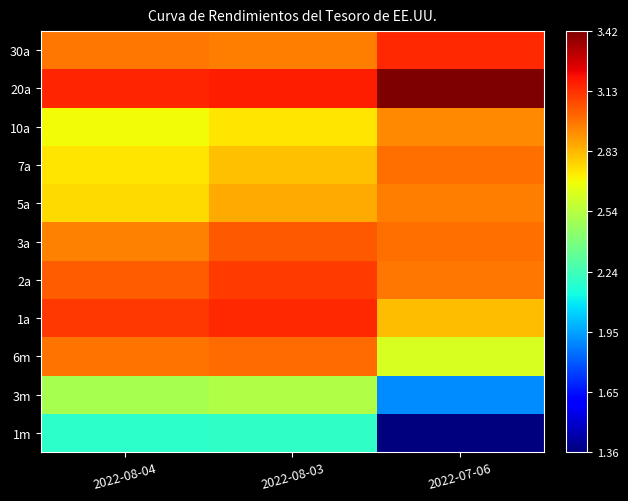

What is the difference between the highest and lowest values at 2022-08-04?

1.0